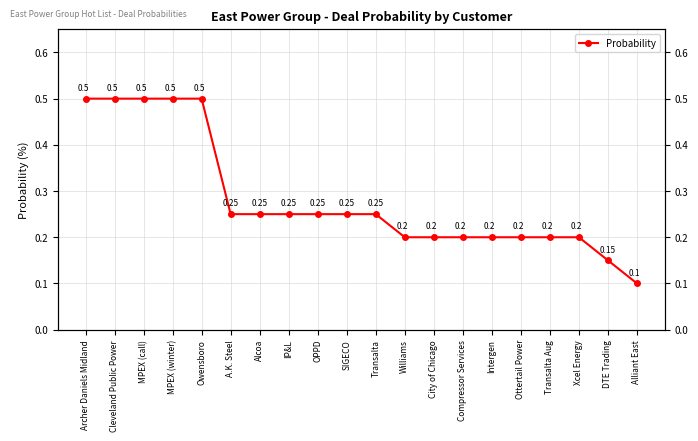

Between Owensboro and Ottertail Power, which is larger?

Owensboro